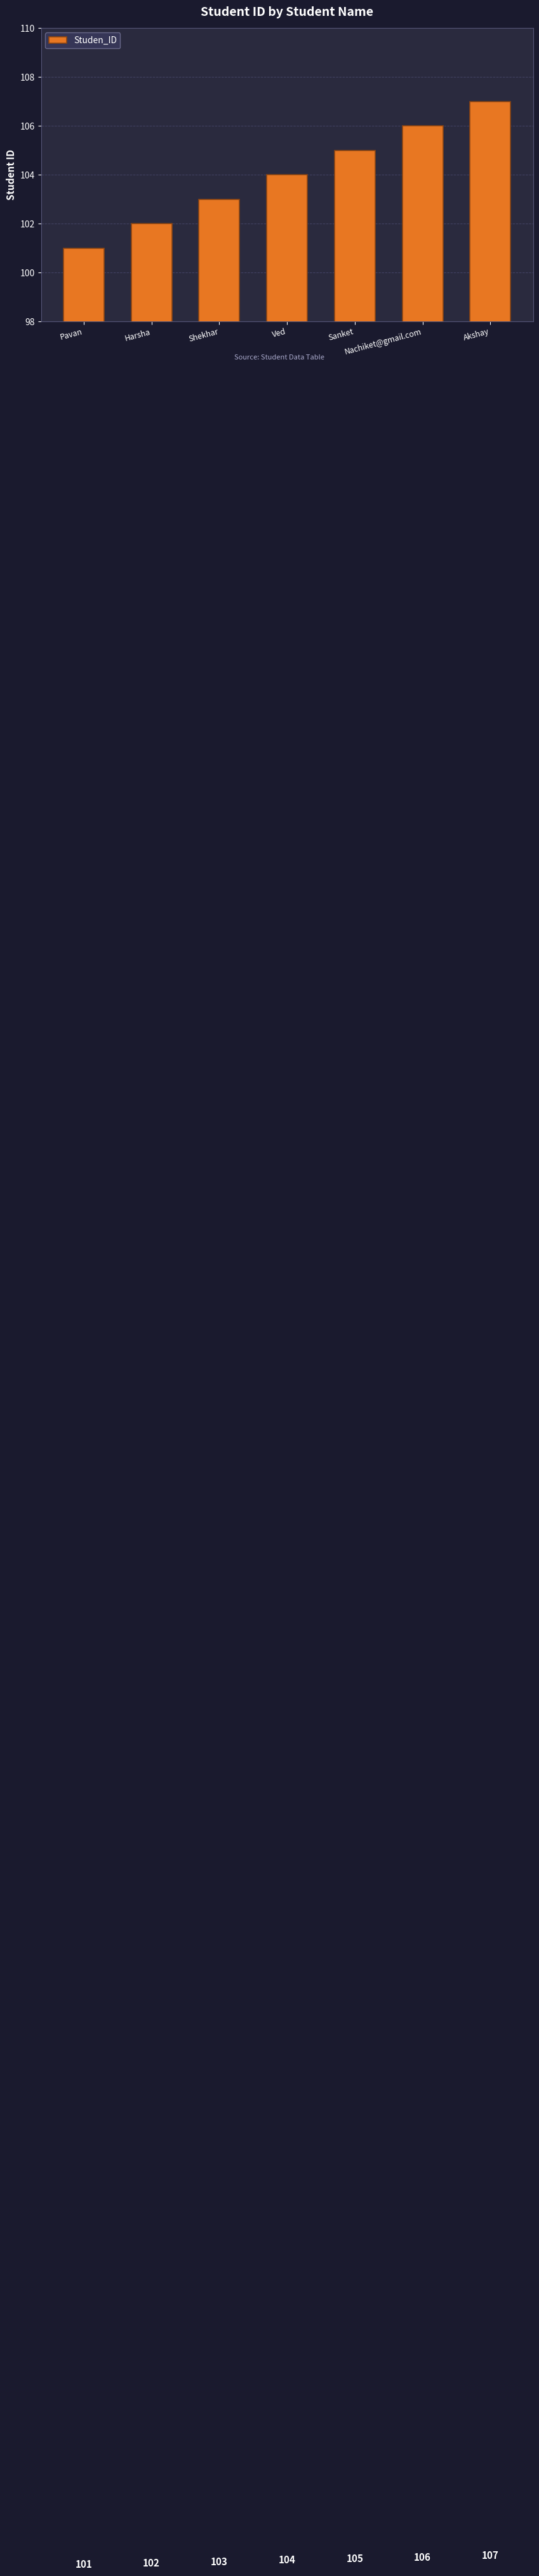

Are the bars grouped side by side (vs. stacked)?

No